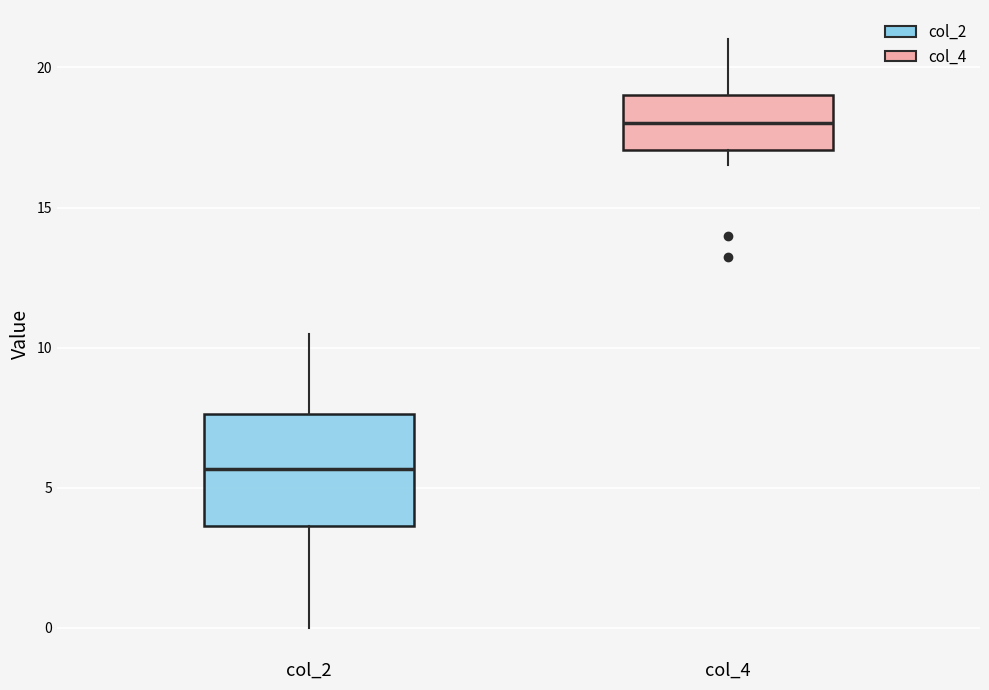

Reading left to right, read every box against the y-axis: the position of its median line, the range the box covers, and the ends of its whiskers. The values are not printed on the chart, so give them approximately, as read against the axis.

col_2: median 5.5, box 3.5 to 7.5, whiskers 0.0 to 10.5
col_4: median 18.0, box 17.0 to 19.0, whiskers 16.5 to 21.0